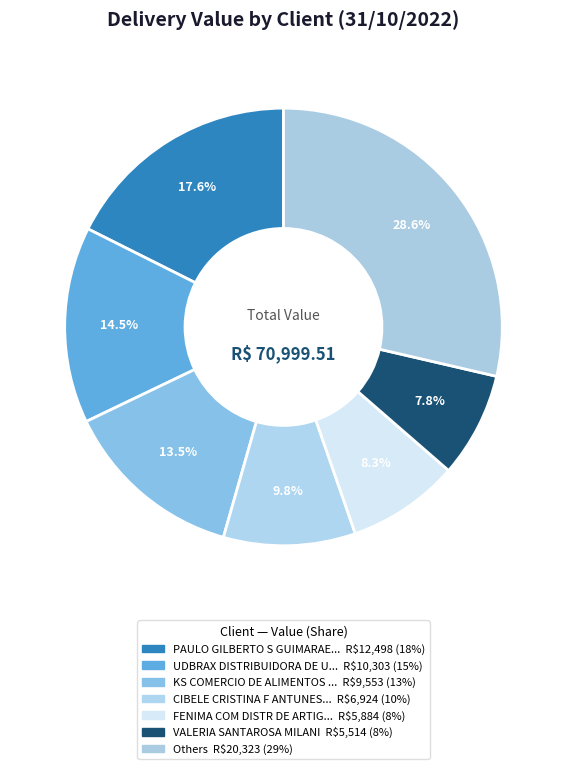

How many segments does this pie chart have?

7